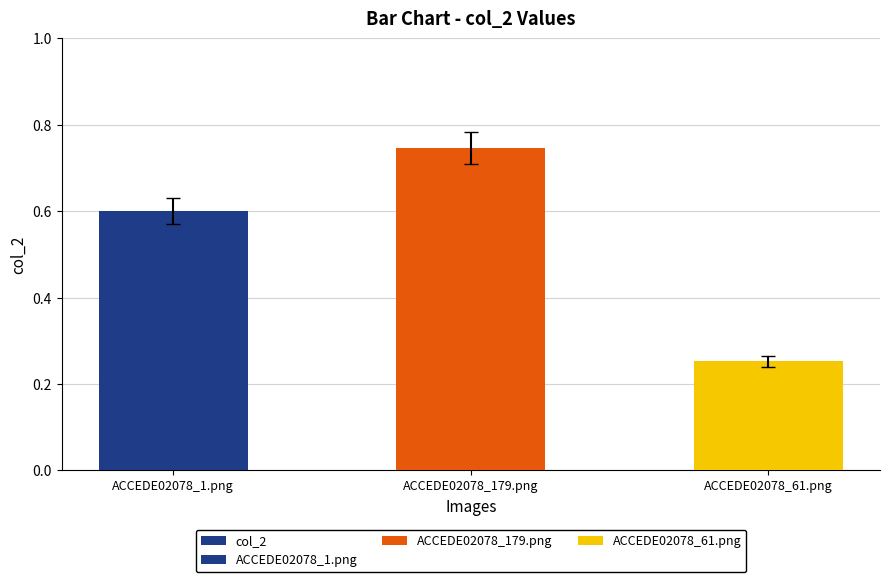

What is the difference between the maximum and second lowest values?

0.1